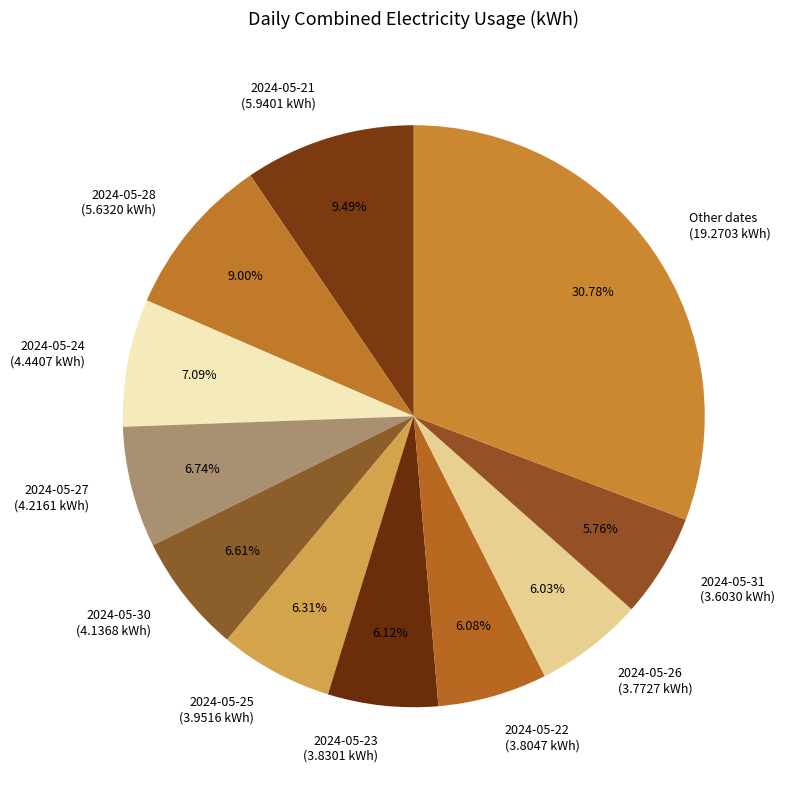

Does 2024-05-30 (4.1368 kWh) account for over 50% of the chart?

No